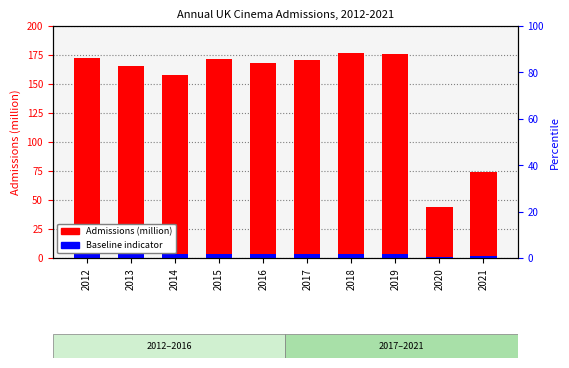

Rank the series by their maximum value, from highest to lowest.

Admissions (million), Baseline indicator